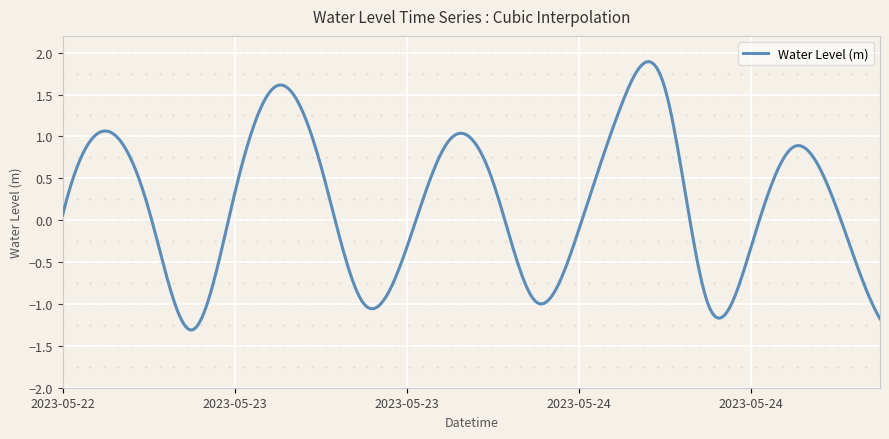

What is the difference between the maximum and minimum values?

3.2